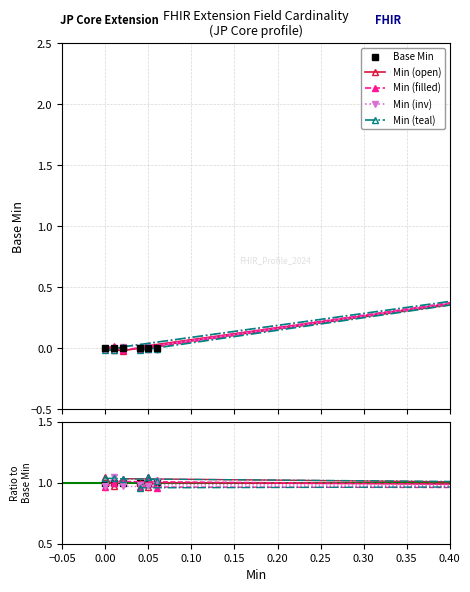

The value of Min at Extension.url is 1.4. True or false?

False